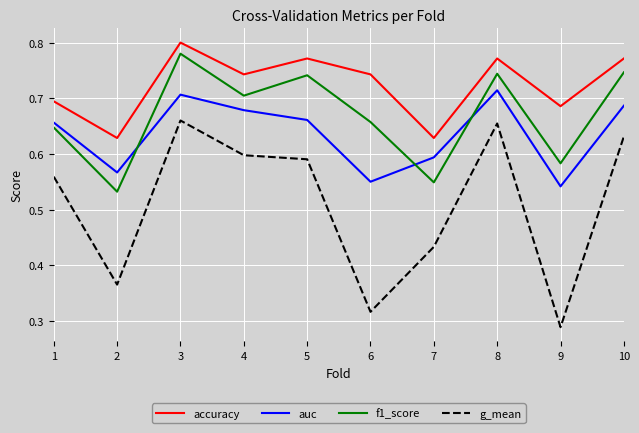

At which category is the sum across all series the highest?

3